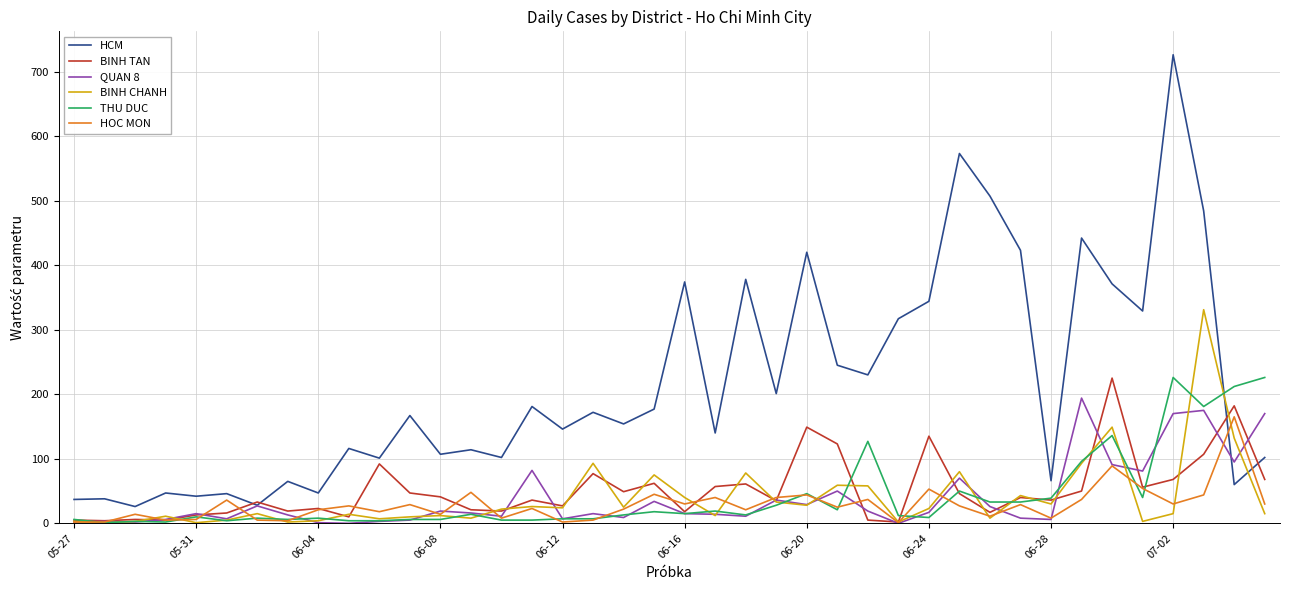

True or false: BINH CHANH and HCM cross at least once.

True